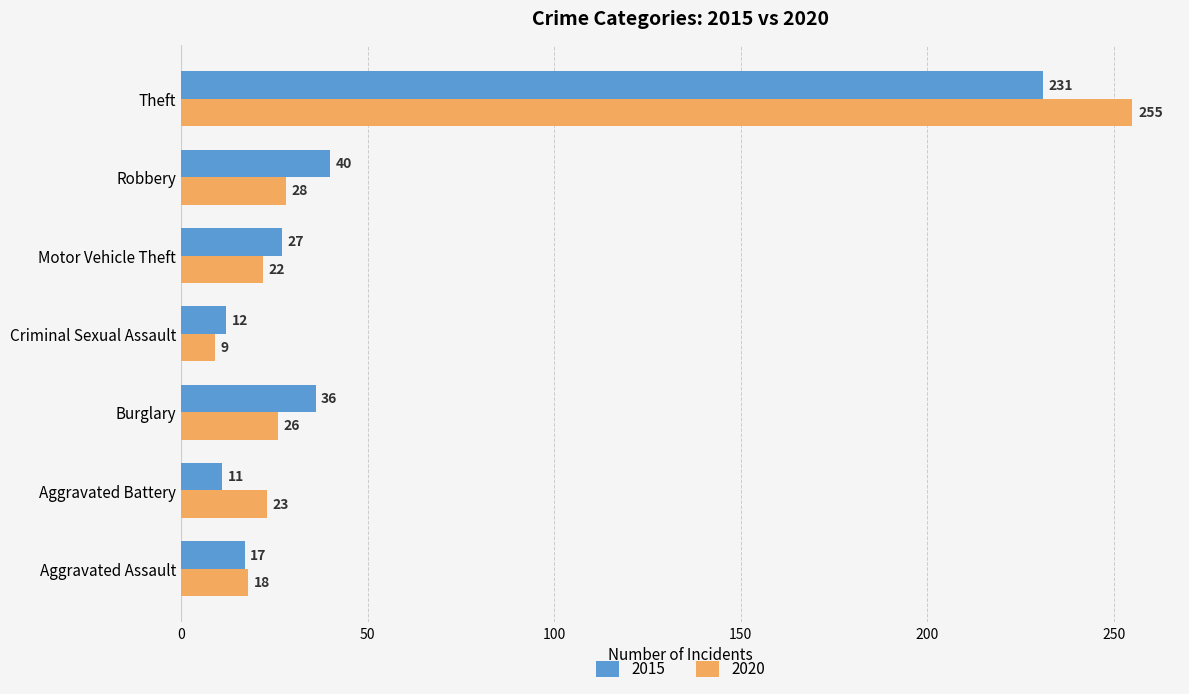

What is the sum of the 2020 values at Burglary and Theft?

281